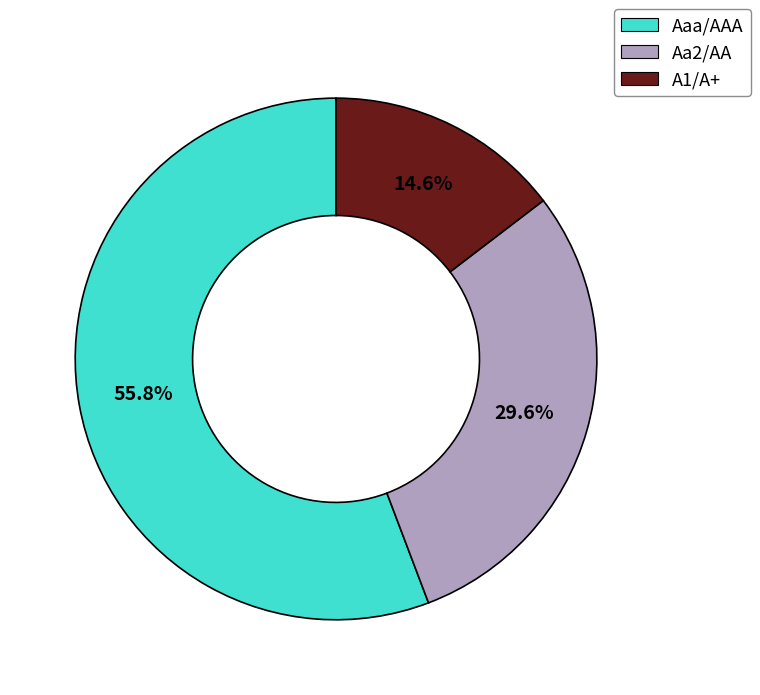

Is there a majority slice in this chart?

Yes